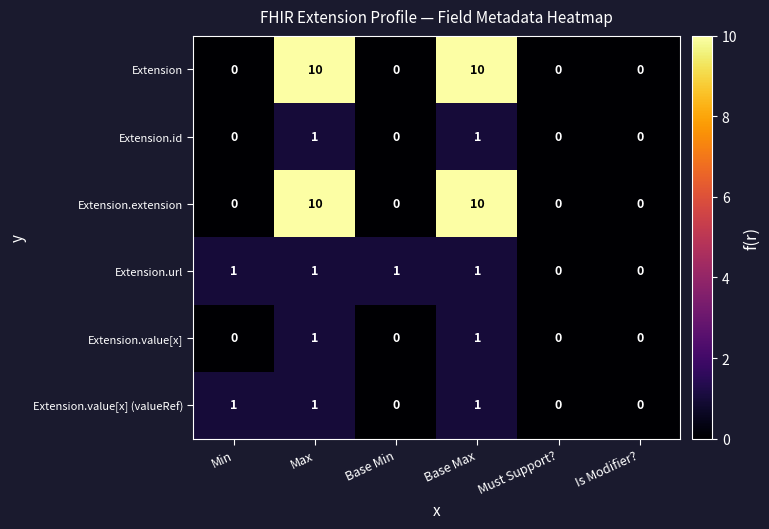

What is the sum of all Extension.url values?

4